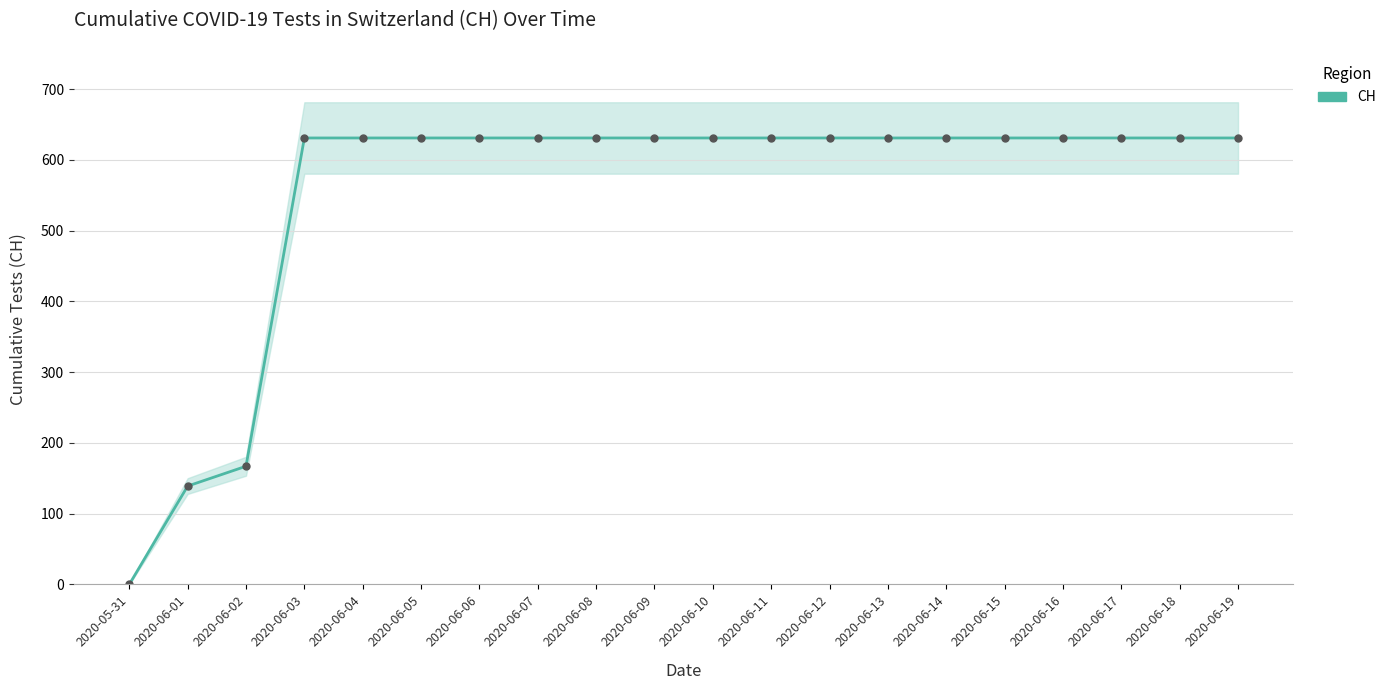

How many lines are shown in the chart?

1